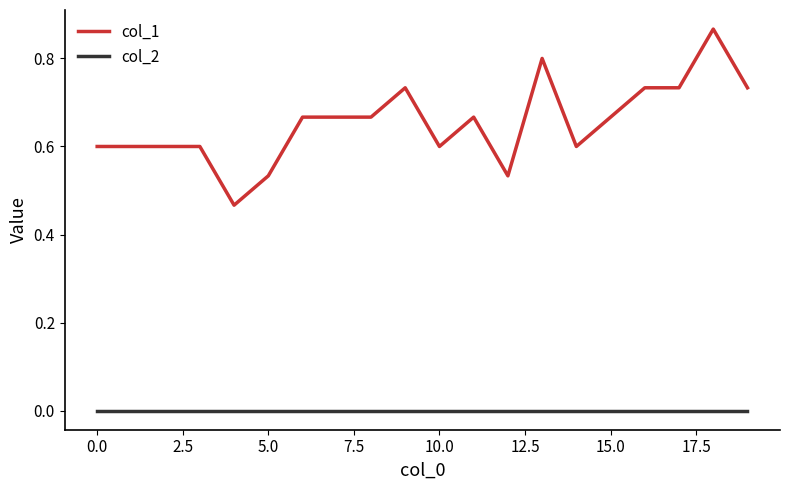

What are all the series names shown in the legend?

col_1, col_2